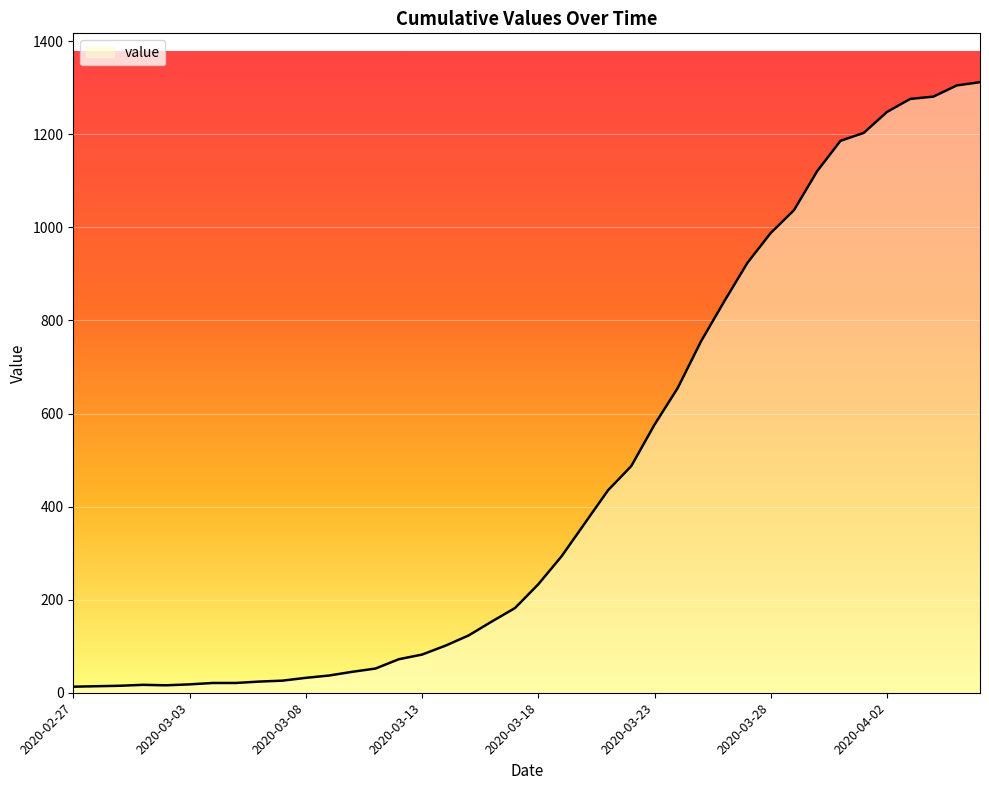

Does the chart display data point markers on the line(s)?

No